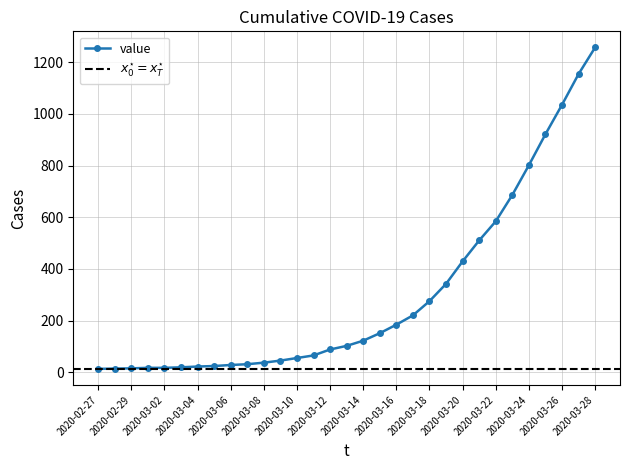

Reading left to right, list all the values displayed in this chart.

2020-02-27=13	2020-02-28=14	2020-02-29=15	2020-03-01=17	2020-03-02=17	2020-03-03=19	2020-03-04=22	2020-03-05=24	2020-03-06=28	2020-03-07=31	2020-03-08=37	2020-03-09=45	2020-03-10=55	2020-03-11=65	2020-03-12=88	2020-03-13=102	2020-03-14=122	2020-03-15=151	2020-03-16=184	2020-03-17=220	2020-03-18=275	2020-03-19=342	2020-03-20=429	2020-03-21=510	2020-03-22=584	2020-03-23=686	2020-03-24=801	2020-03-25=921	2020-03-26=1035	2020-03-27=1154	2020-03-28=1257